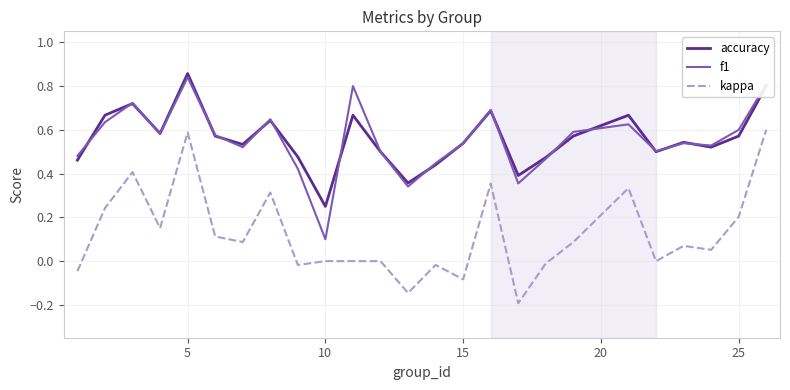

Does the chart have visible grid lines?

Yes